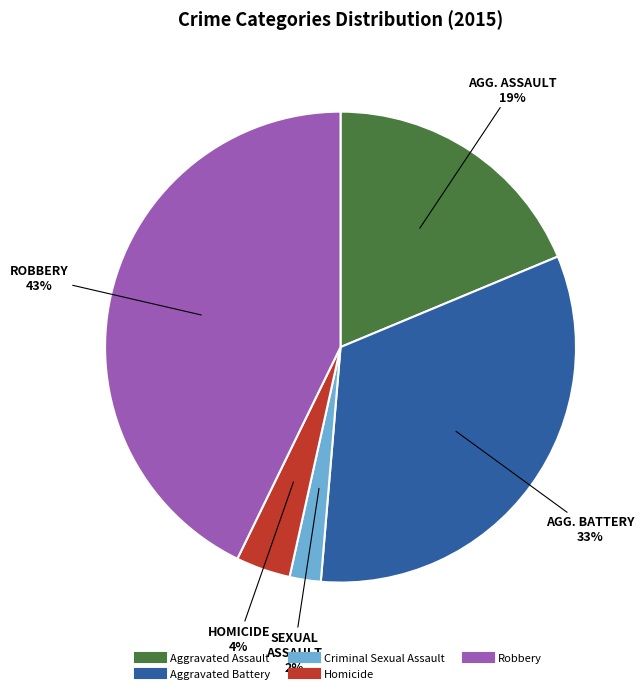

Does any single category account for the majority?

No